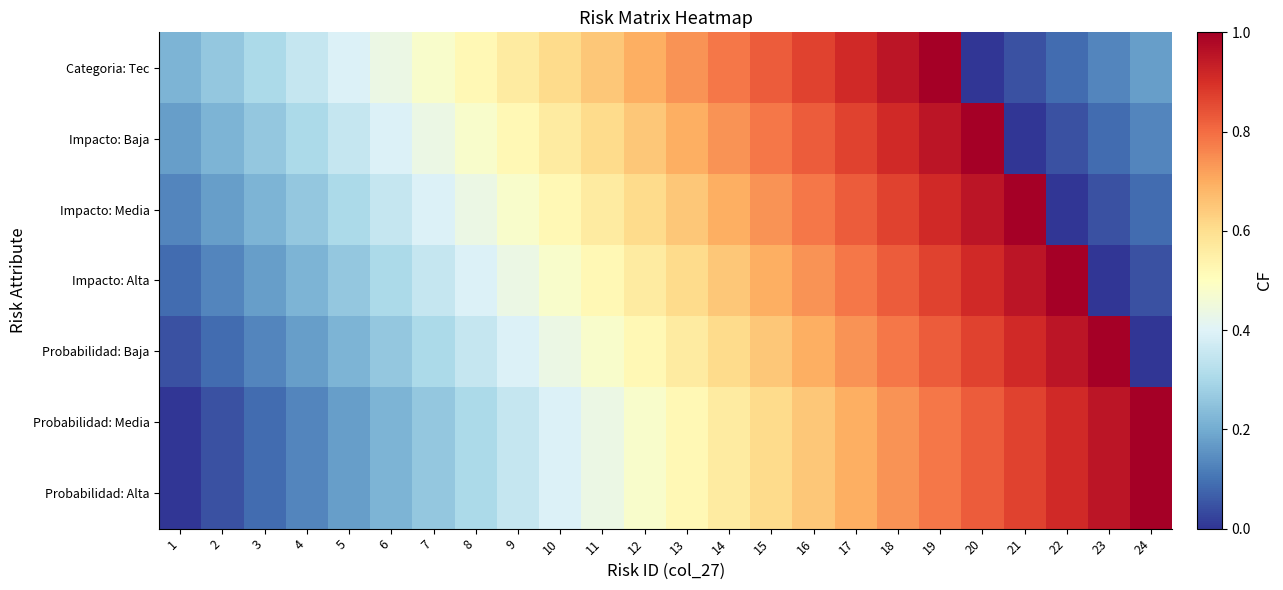

What is the spread (max minus min) of values at 11?

0.2